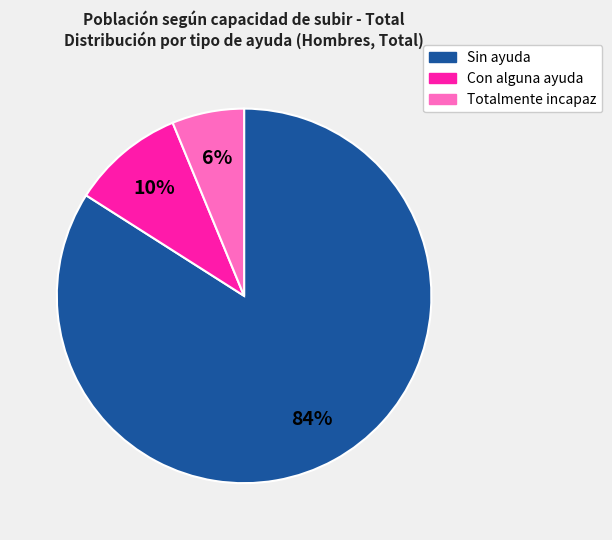

What percentage is the Totalmente incapaz slice, to the nearest percent?

6%